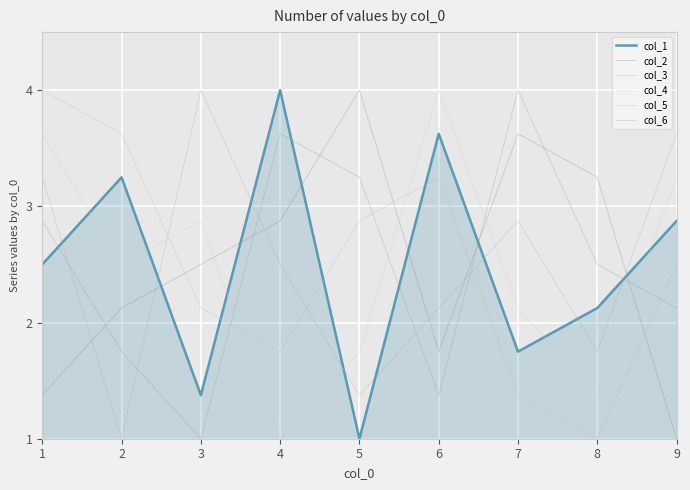

Which series changed the most between 4 and 8?

col_1